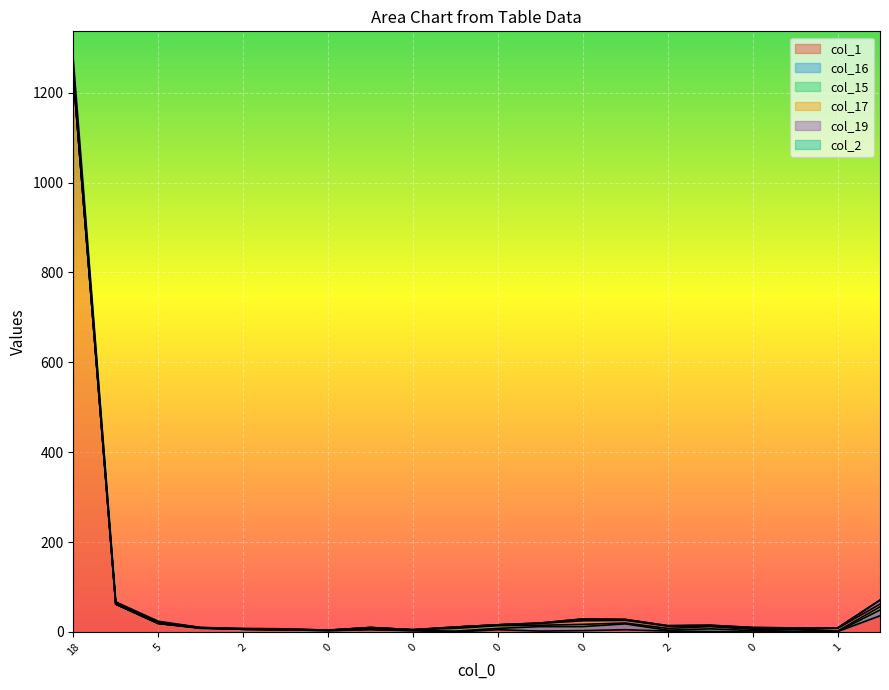

What is the average value of the col_16 series?

3